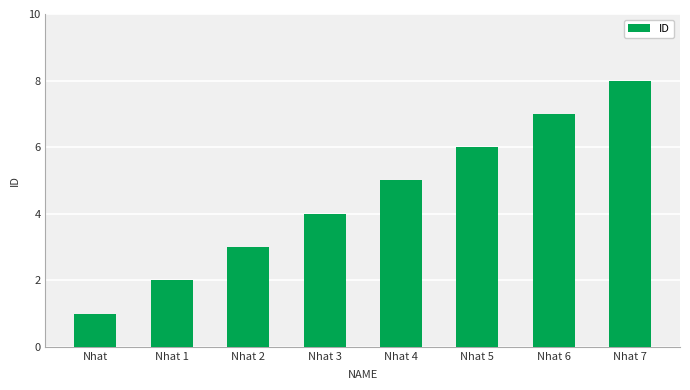

Is it true that the value at Nhat is 1?

True